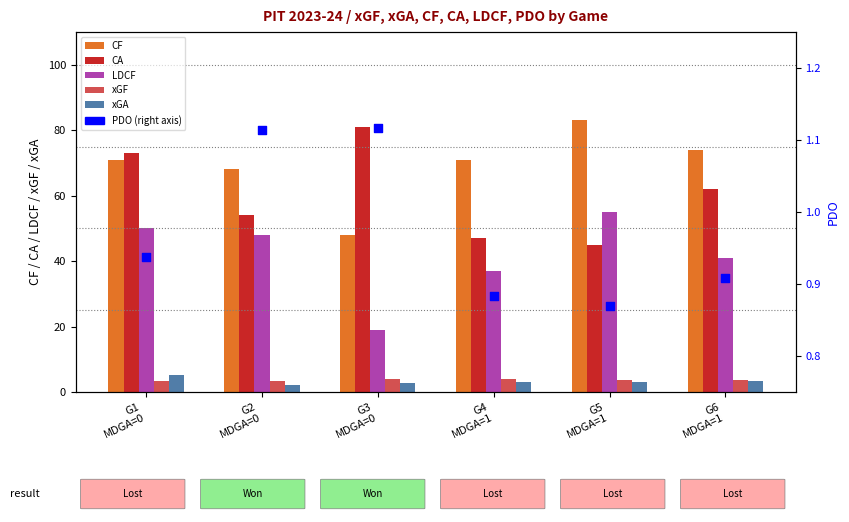

What are all the series names shown in the legend?

CF, CA, LDCF, xGF, xGA, PDO